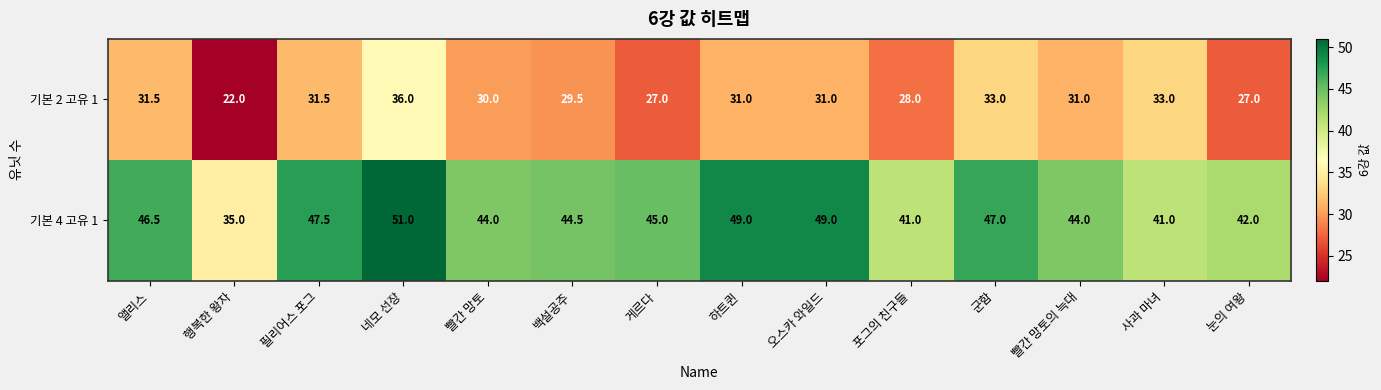

What is the sum of the 기본 2 고유 1 values at 필리어스 포그 and 빨간 망토?

61.5